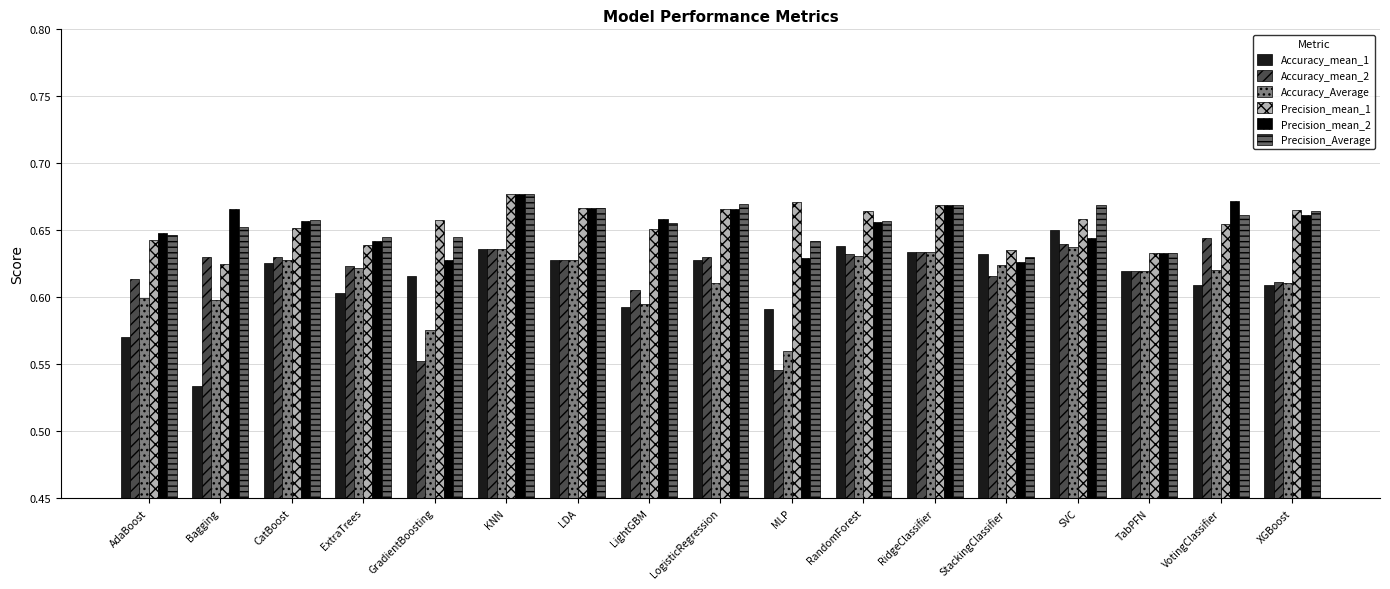

At which label is Accuracy_Average closest to 0?

MLP